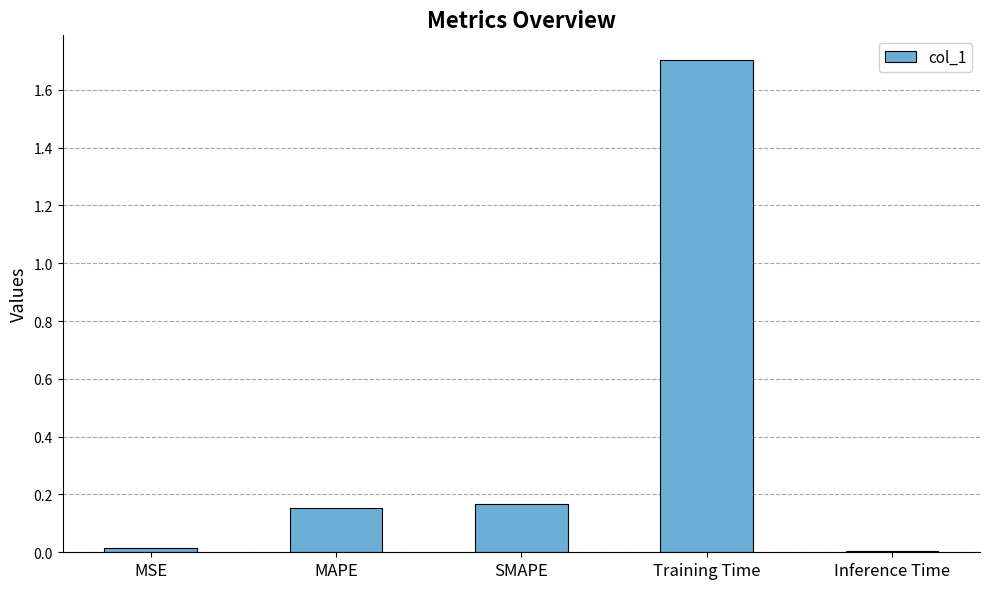

What is the average value?

0.4